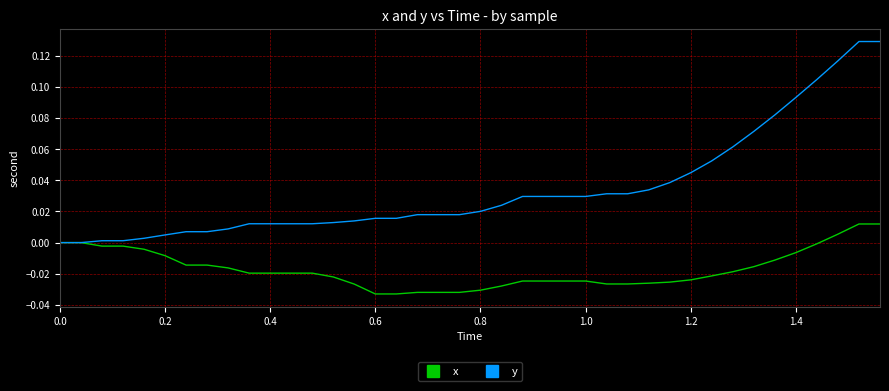

Which series has the largest total across all categories?

y